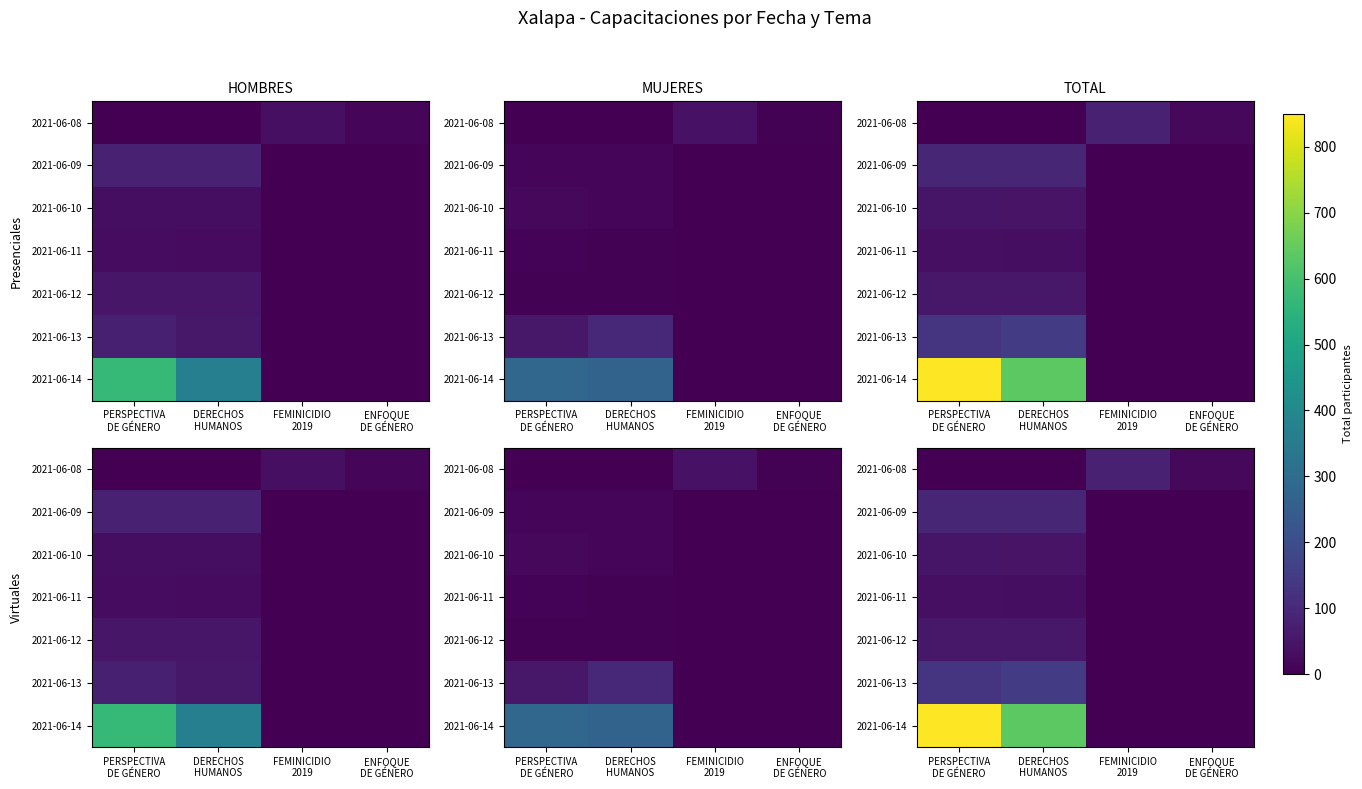

List the series in order of their peak value, highest first.

2021-06-14, 2021-06-13, 2021-06-09, 2021-06-08, 2021-06-12, 2021-06-10, 2021-06-11